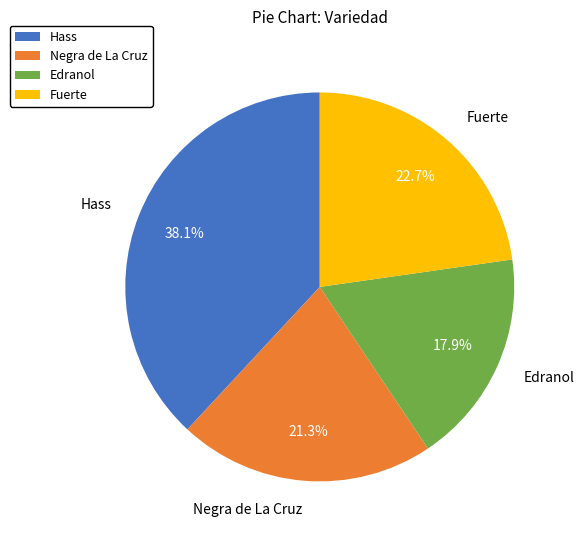

Which category has the smallest portion of the pie?

Edranol